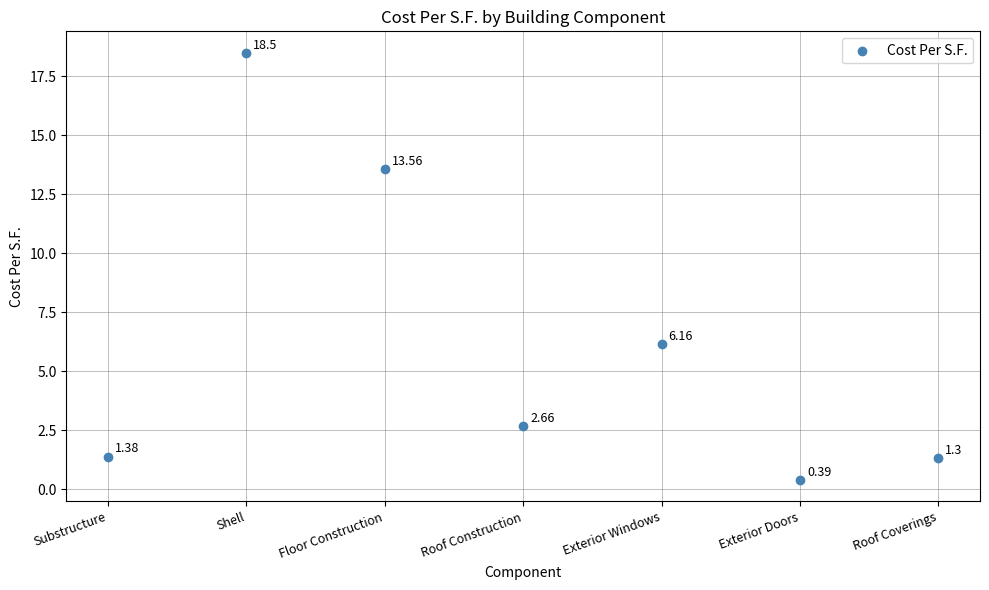

What is the range of Y values (max minus min)?

18.1